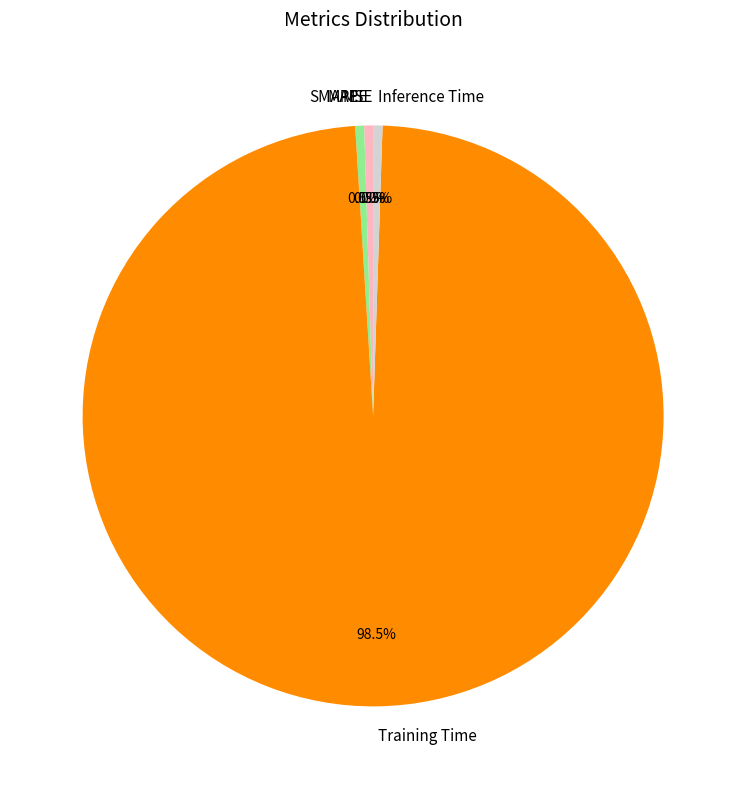

Count the number of slices in the pie.

5